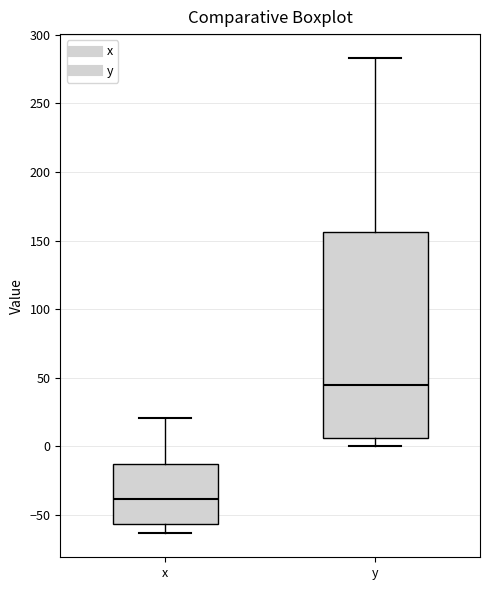

Where does the median line of the box for y sit on the y-axis? The values are not printed on the chart, so give them approximately, as read against the axis.

45